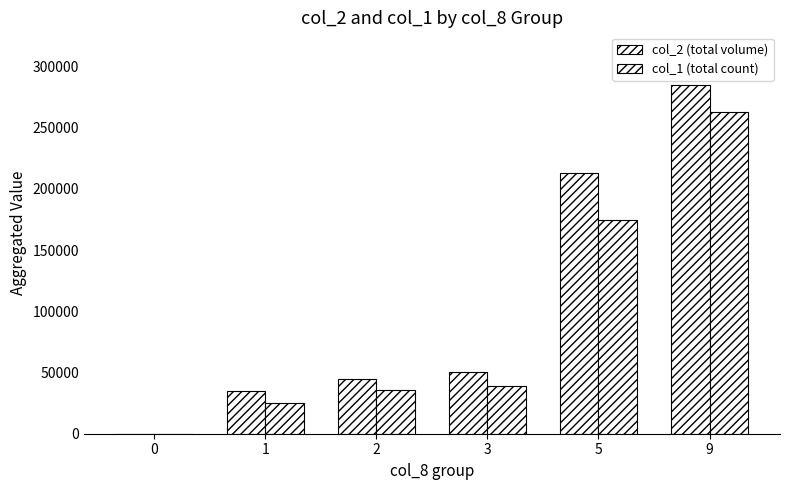

Are the bars horizontal?

No